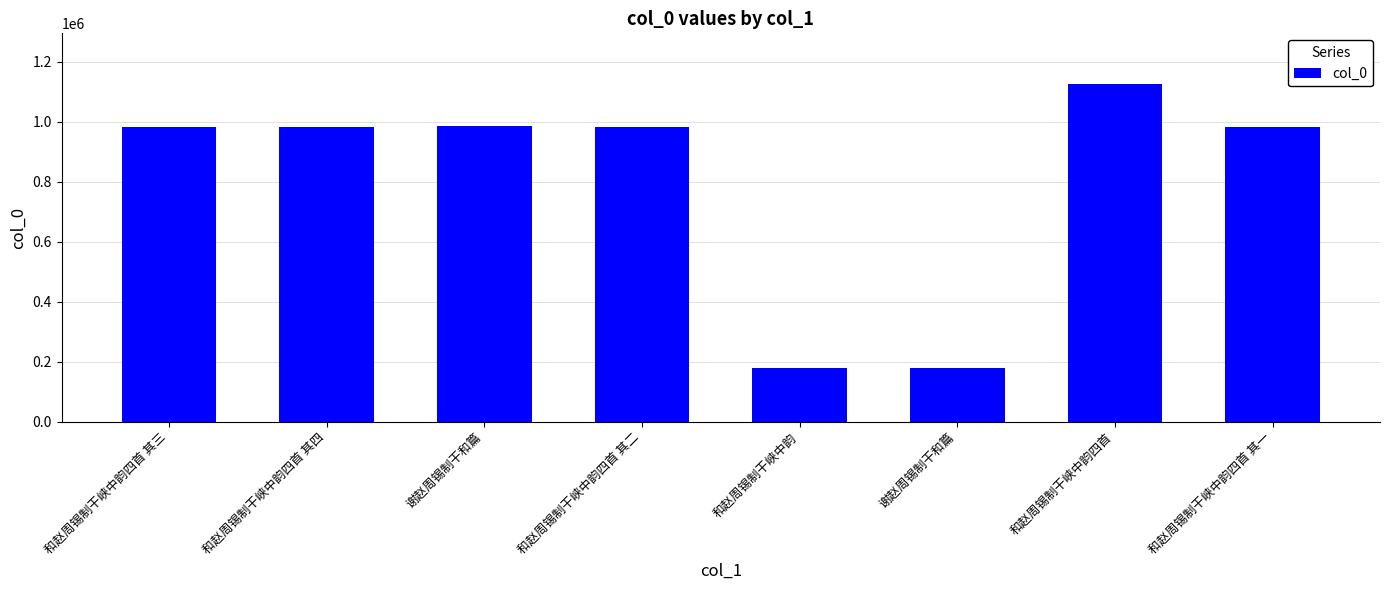

What is the average value?

800428